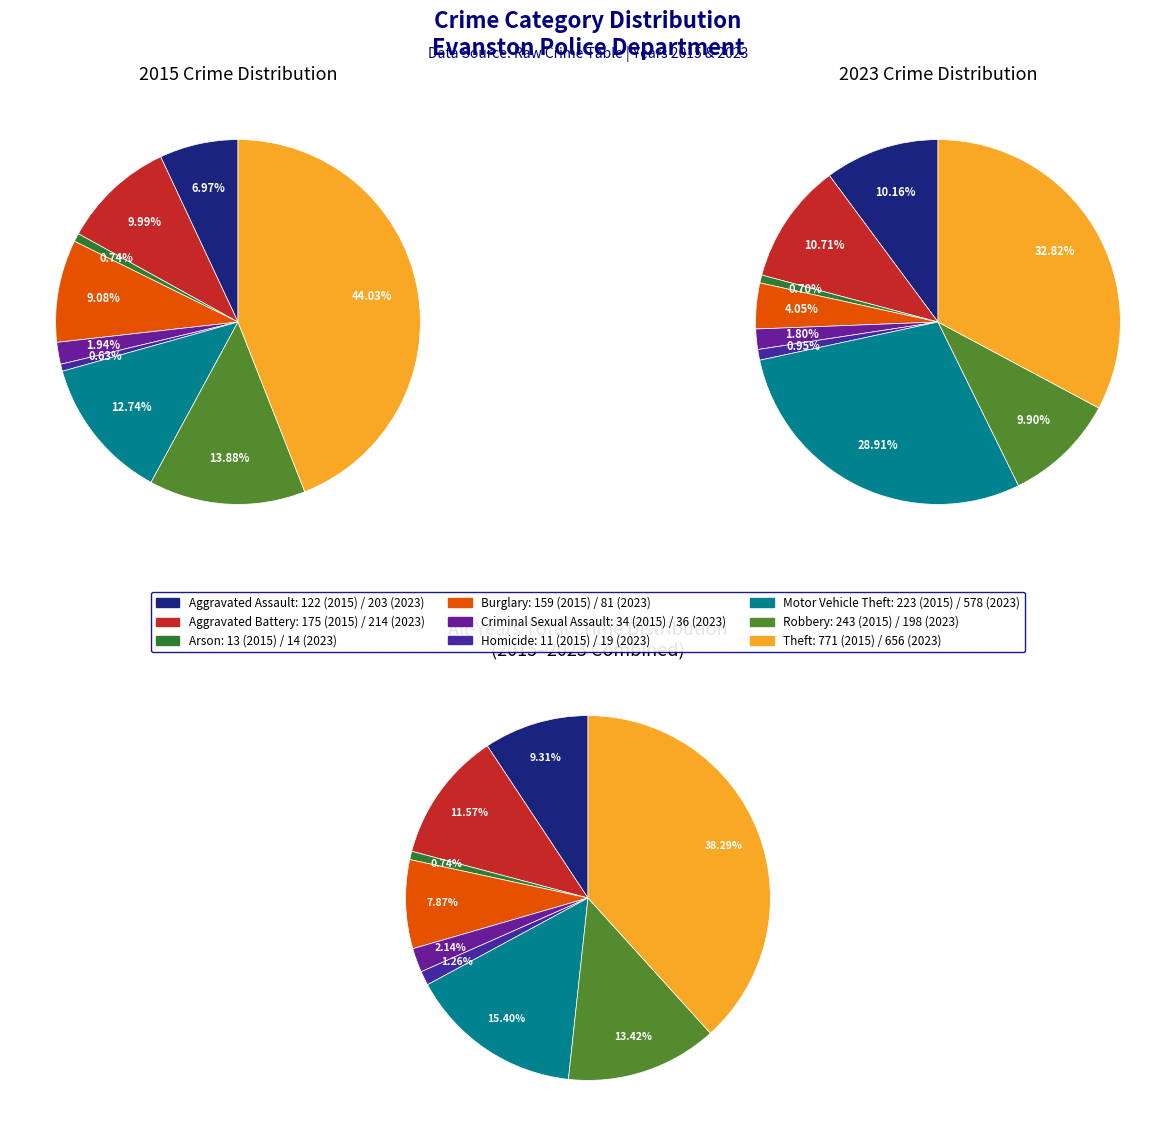

The 3 slice represents 9% of the pie. True or false?

True